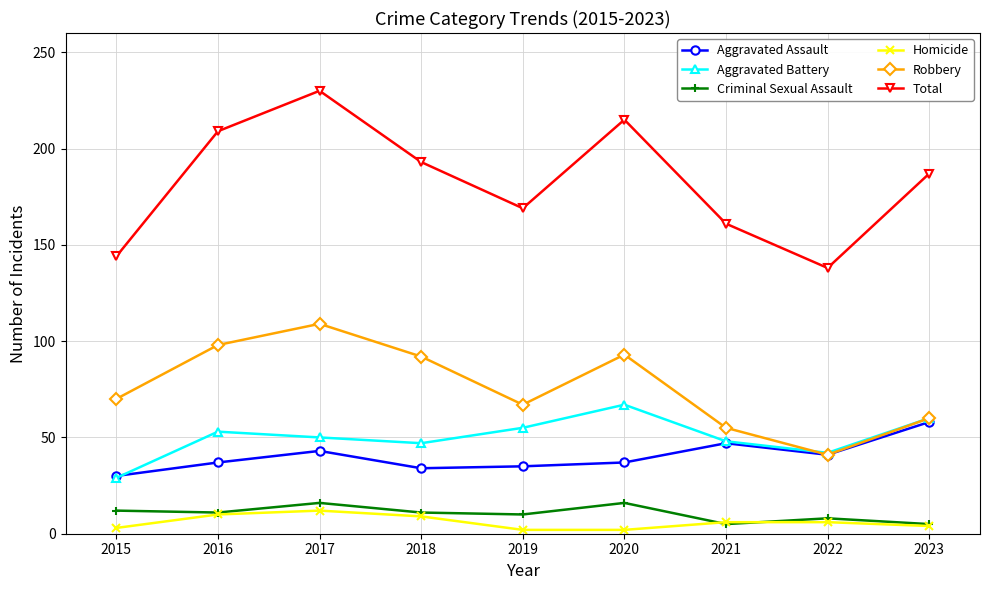

Which series has the largest total across all categories?

Total